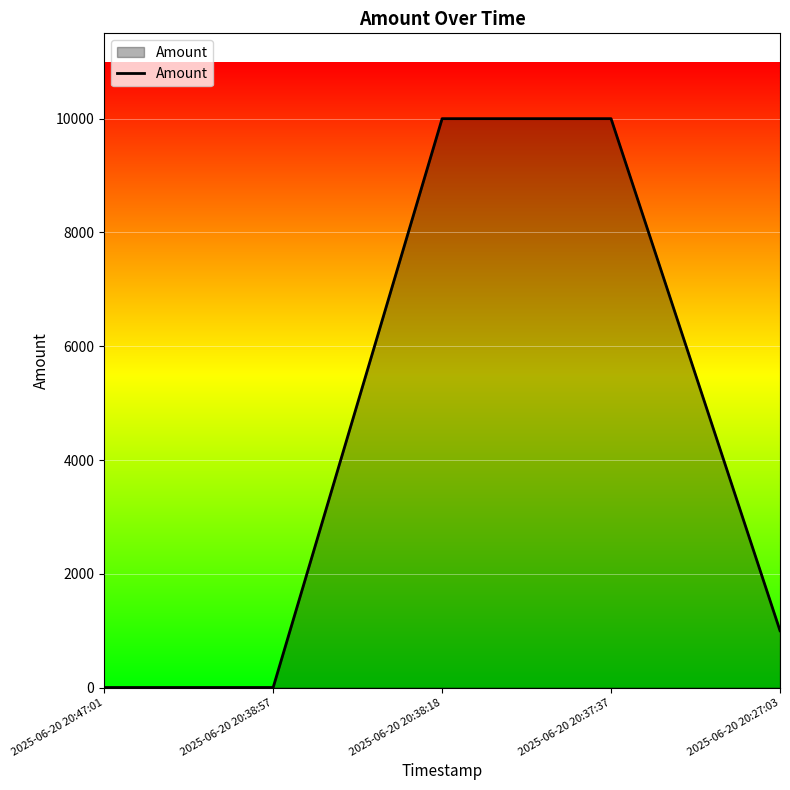

What is the greatest value displayed?

10000